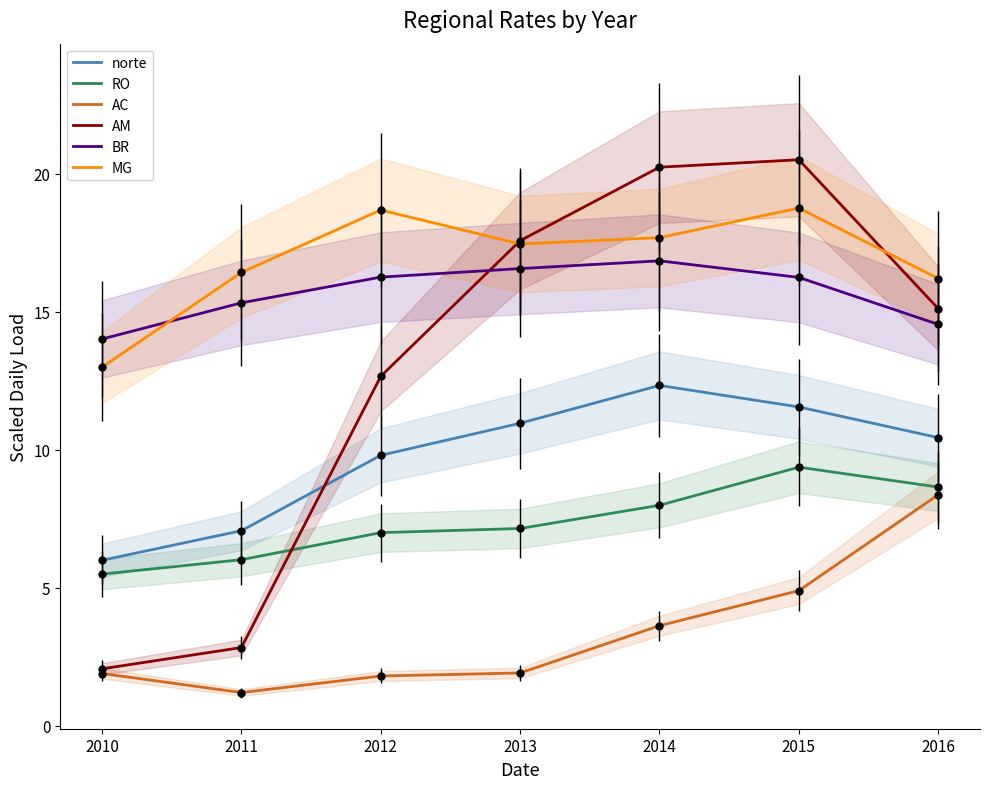

At which category is the sum across all series the highest?

2015